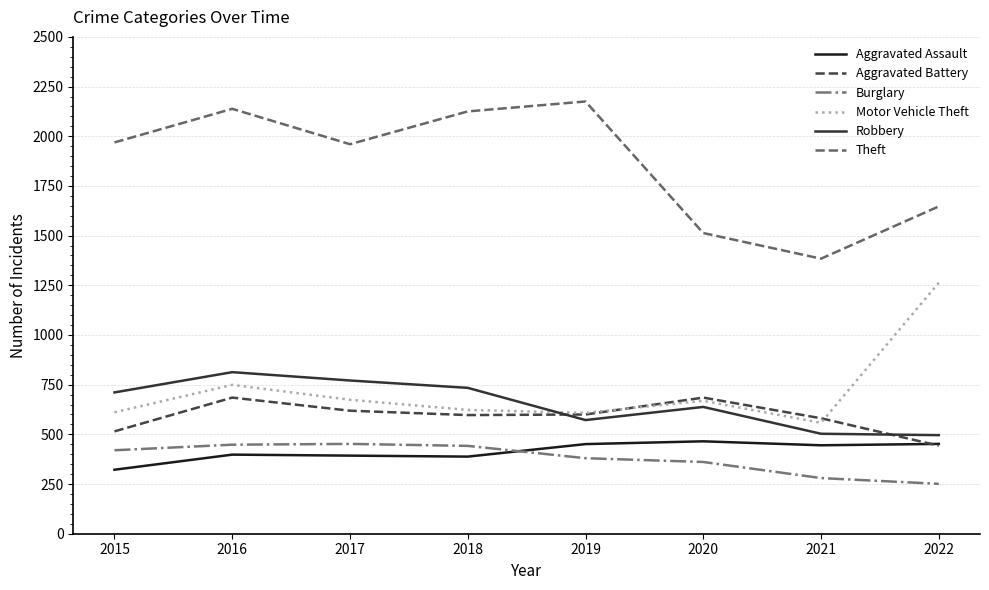

True or false: Burglary and Aggravated Battery intersect in this chart.

False